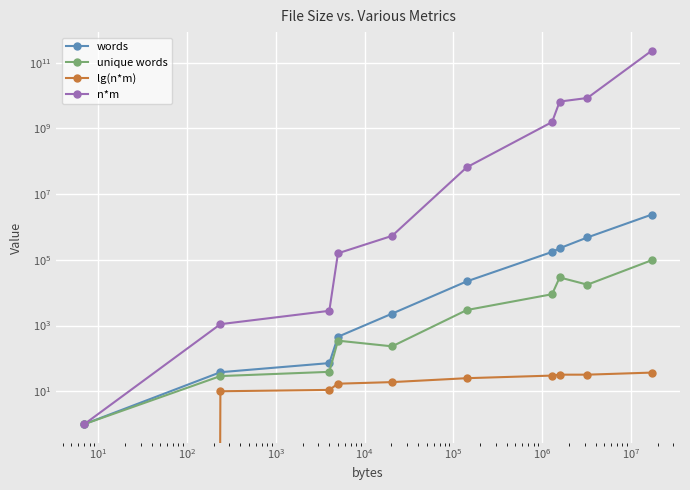

What is the average value of the n*m series?

24765320766